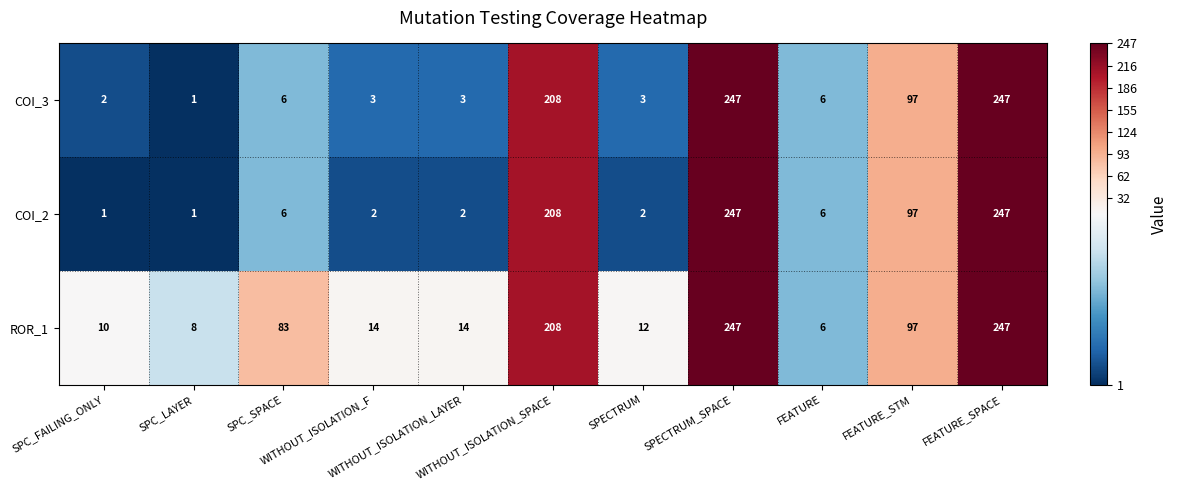

What is the difference between the maximum and minimum values in the COI_3 series?

246